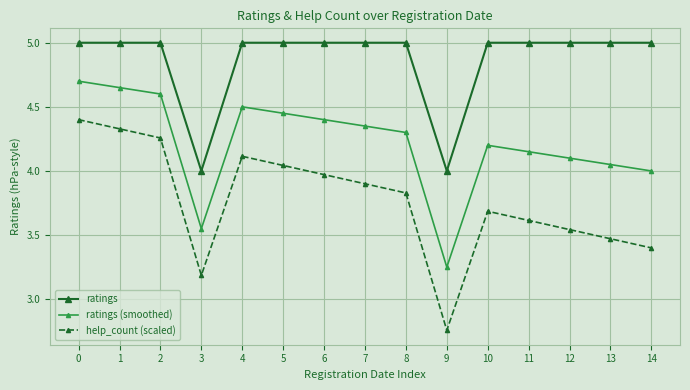

Which category has the lowest value across all series?

9